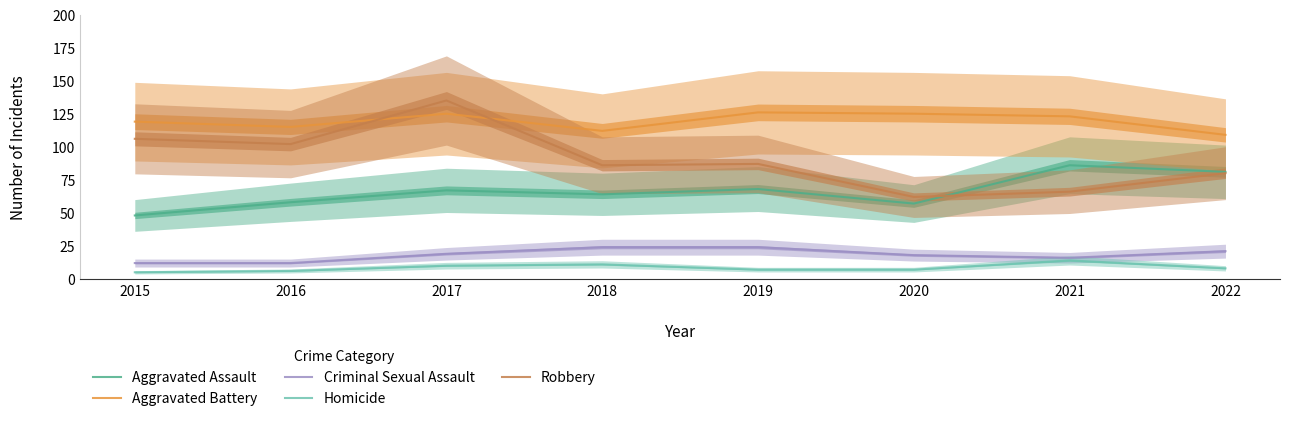

At which category is the sum across all series the highest?

2017